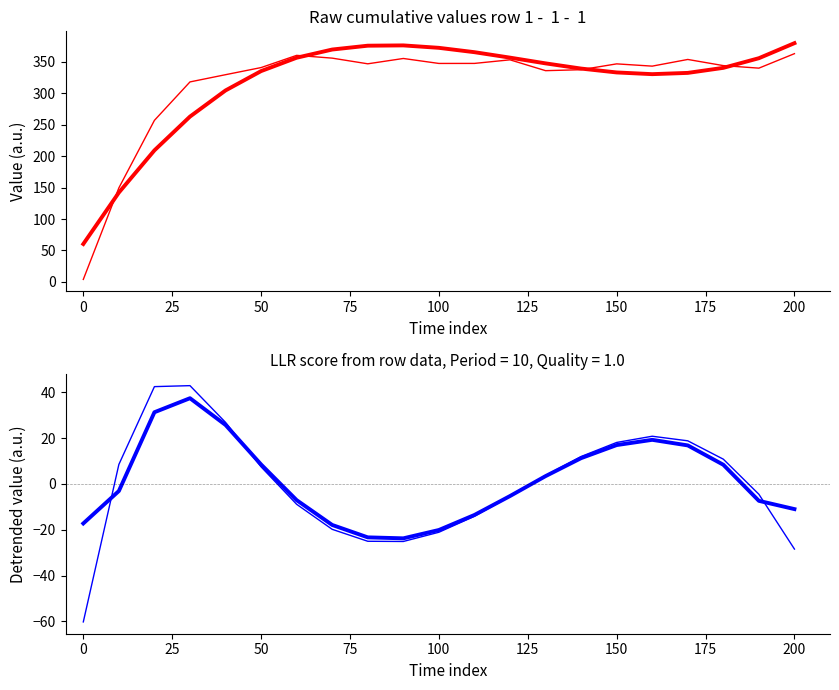

Rank the series by their maximum value, from highest to lowest.

trend fit, raw fluorescence, detrended raw, detrended smooth